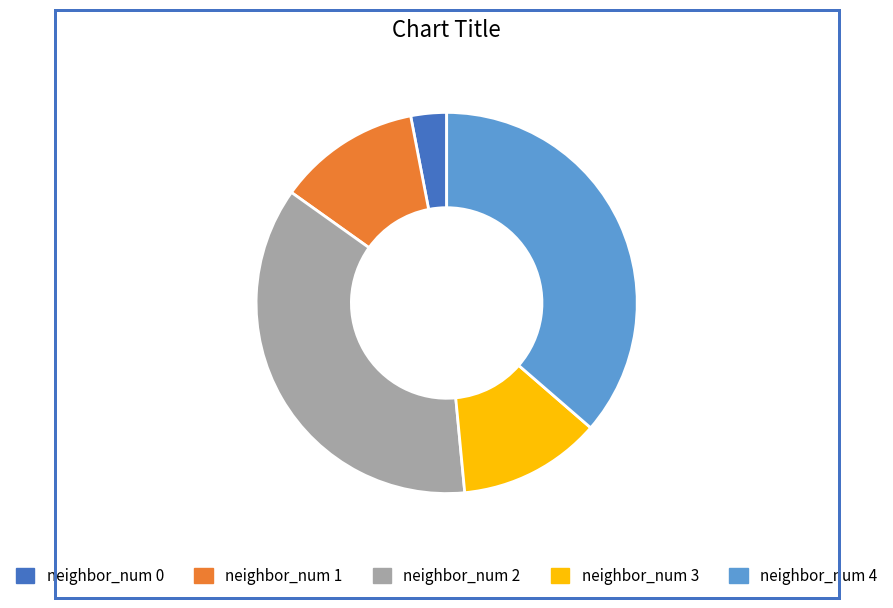

Does any single category account for the majority?

No